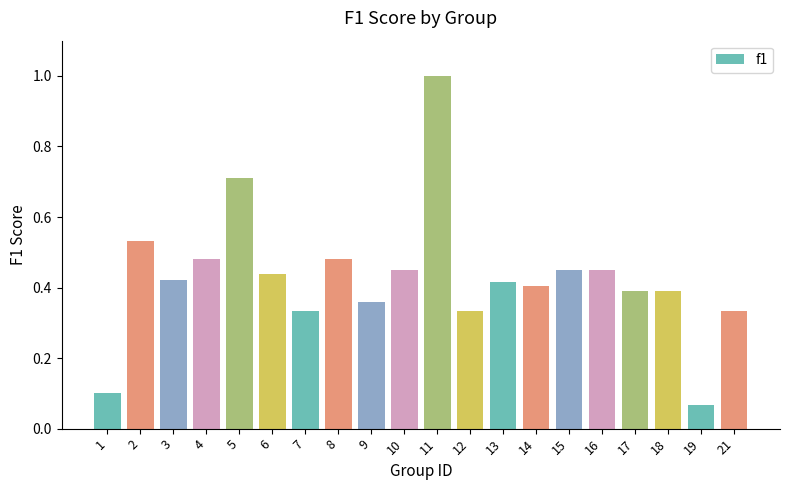

Is it true that the value at 18 is 0.4?

True